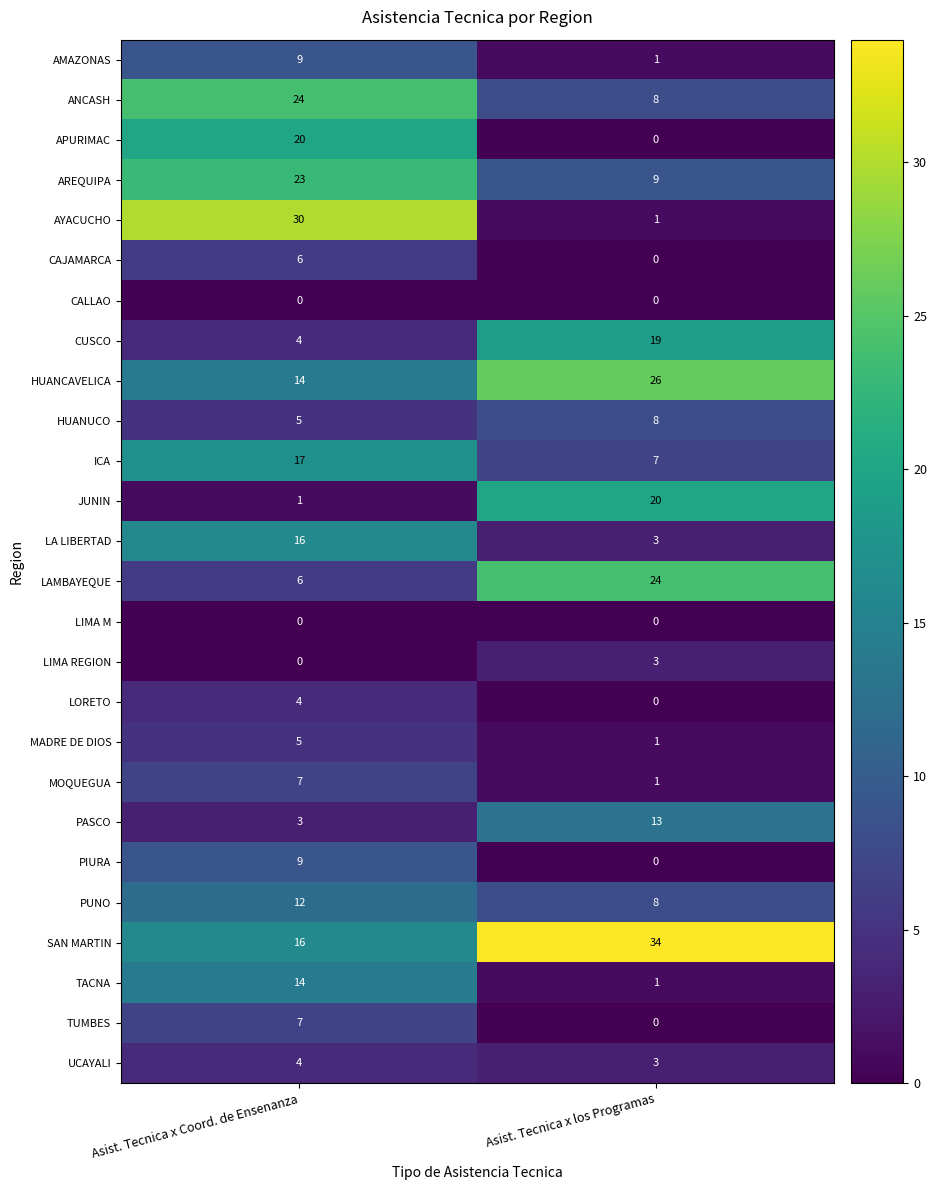

List the labels in order of TACNA value, smallest first.

Asist. Tecnica x los Programas, Asist. Tecnica x Coord. de Ensenanza